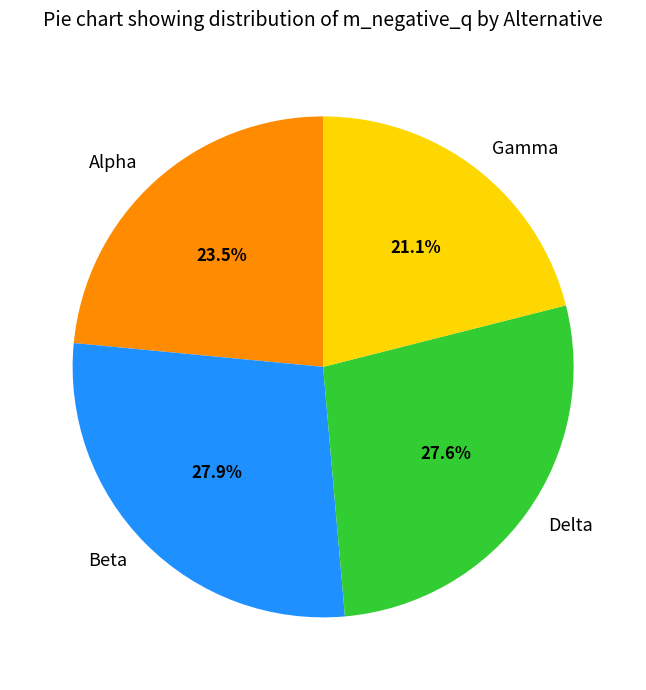

How many slices are in this pie chart?

4